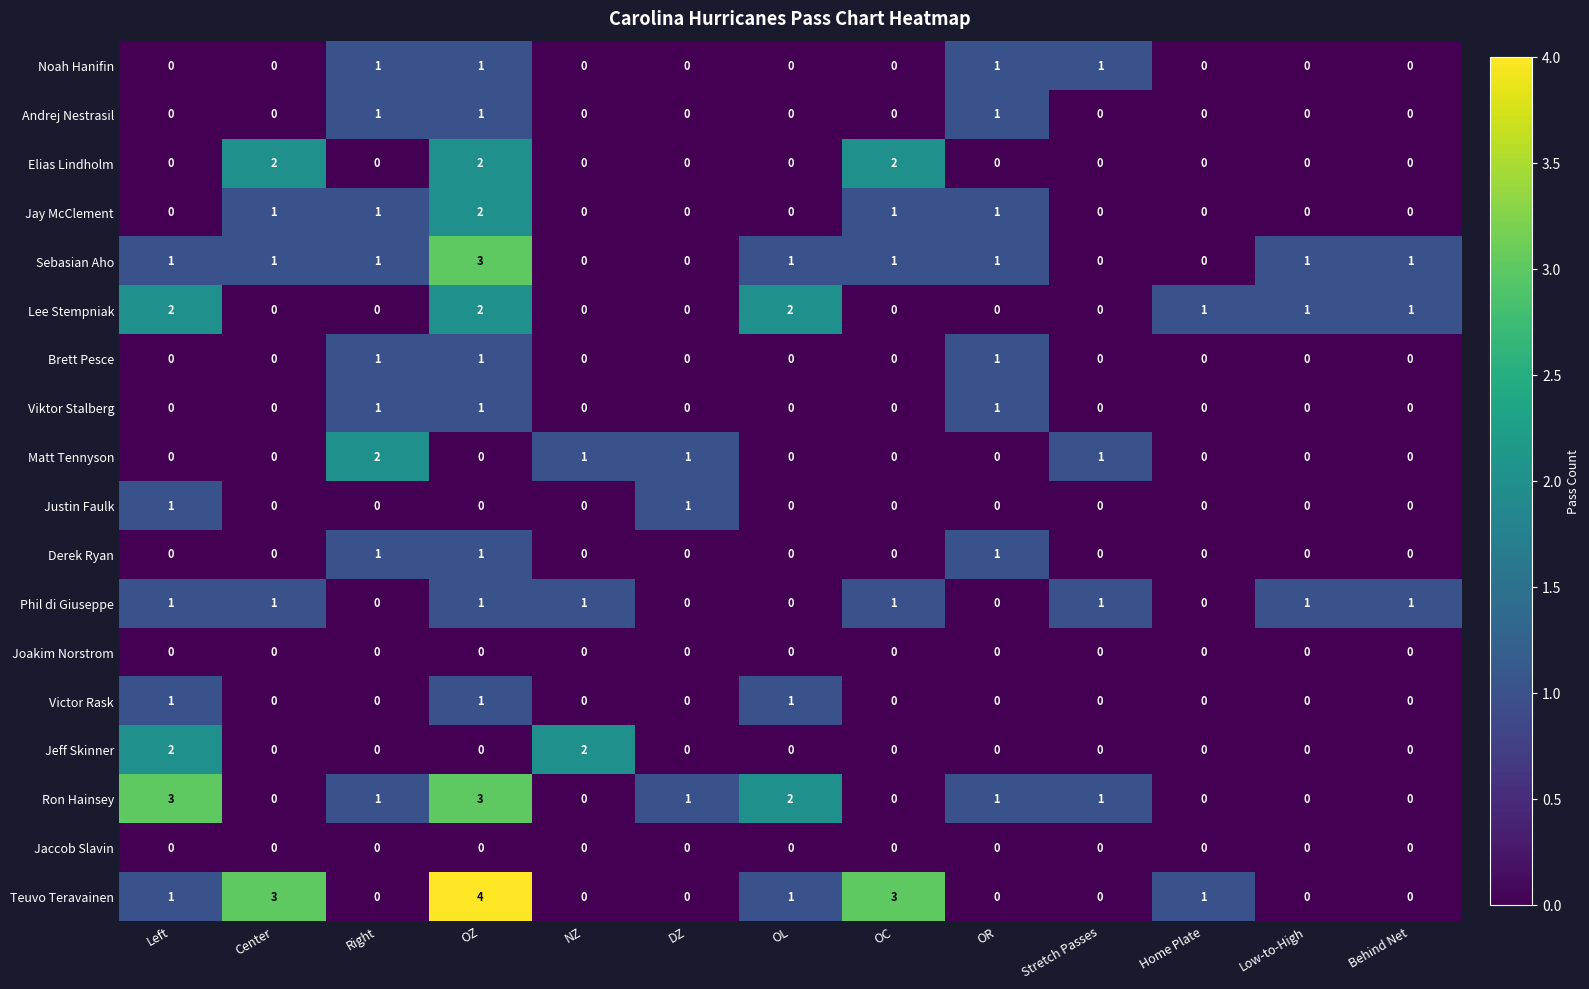

Which series has the largest range (max minus min)?

Teuvo Teravainen